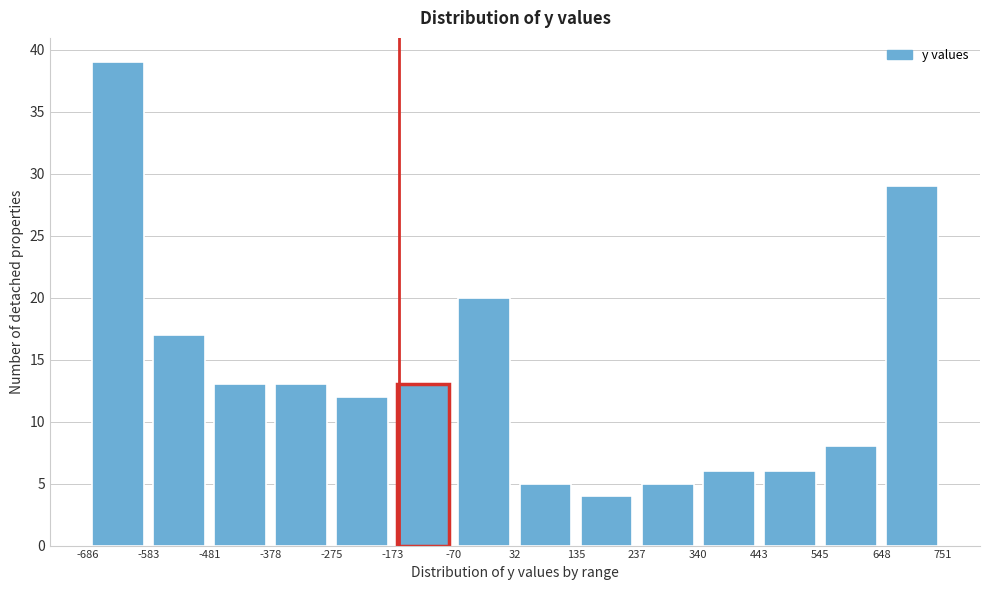

How tall is the bar that spans -378 to -275 on the x-axis? The values are not printed on the chart, so give them approximately, as read against the axis.

13